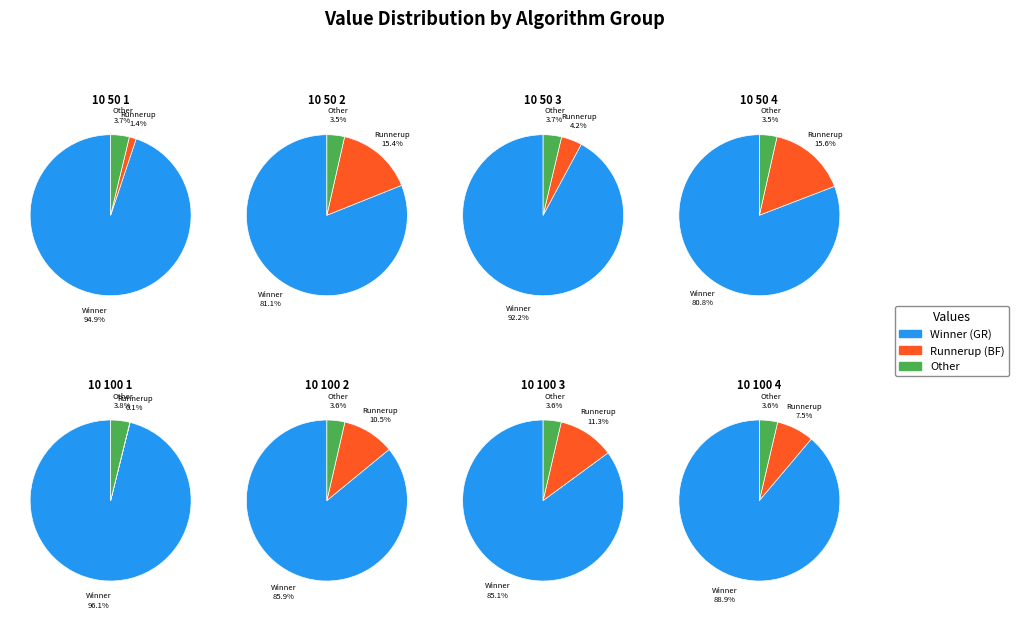

Does 6 account for over 50% of the chart?

No